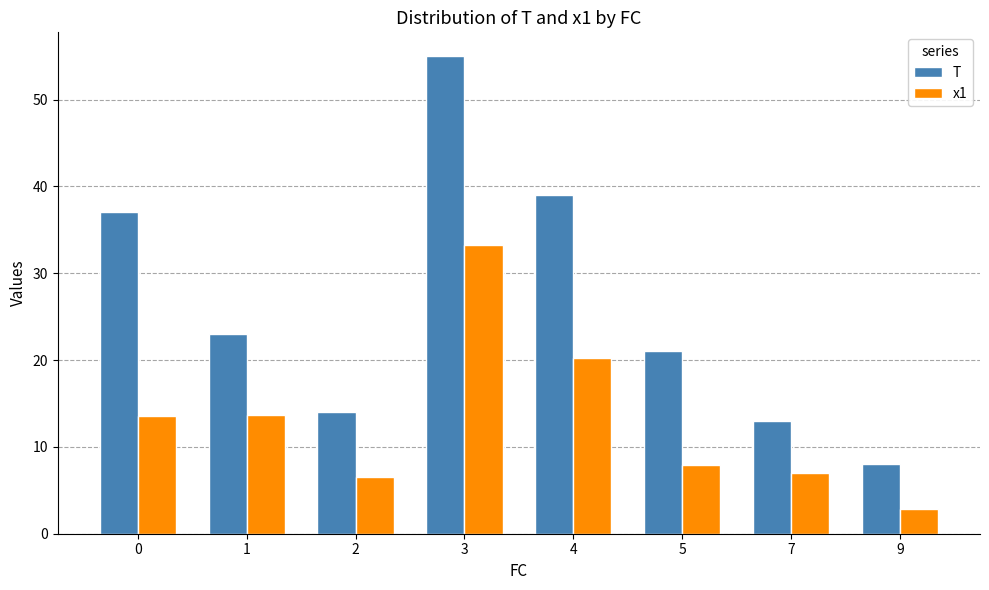

True or false: x1 has a value of 13.5 at 0.

True